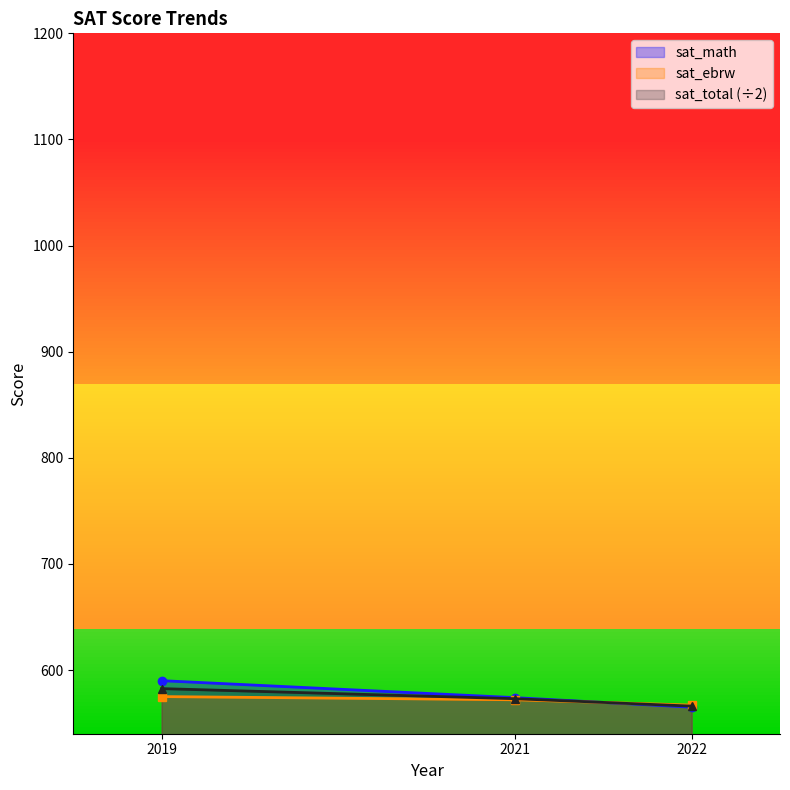

What is the difference between the highest and lowest values at 2021?

2.0